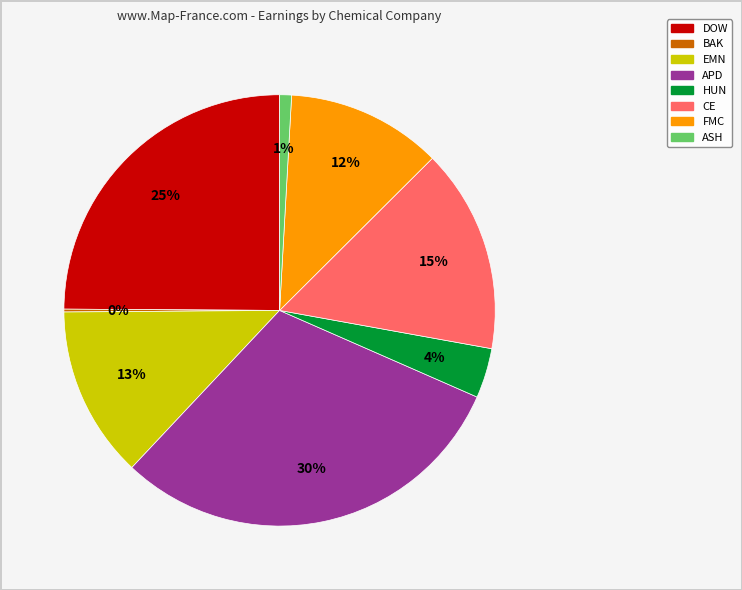

Is there any slice that represents more than half of the pie?

No